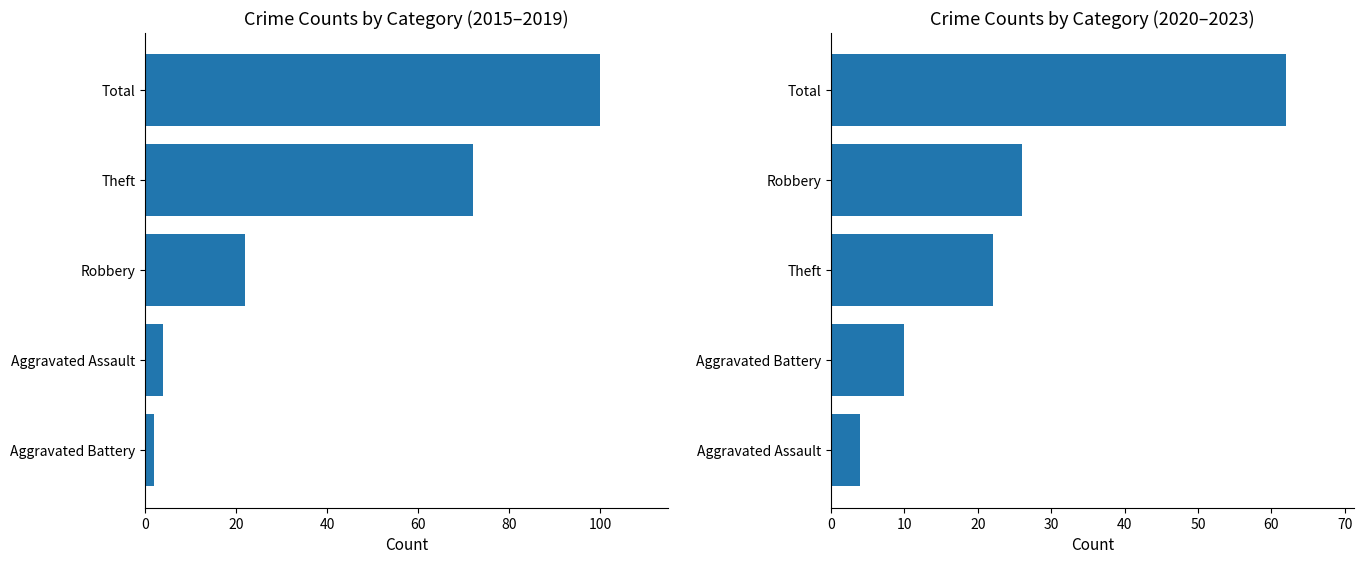

What is the average value of the 2015-2019 Total series?

40